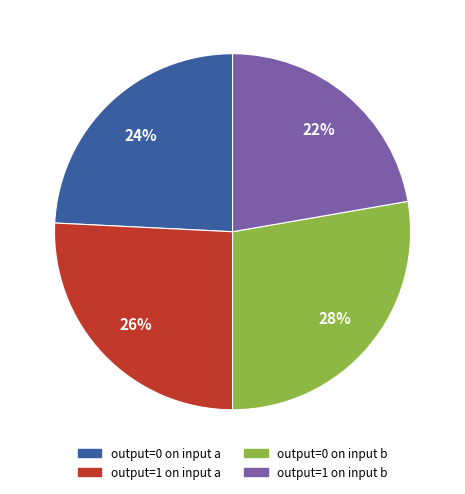

Does output=0 on input a account for over 50% of the chart?

No